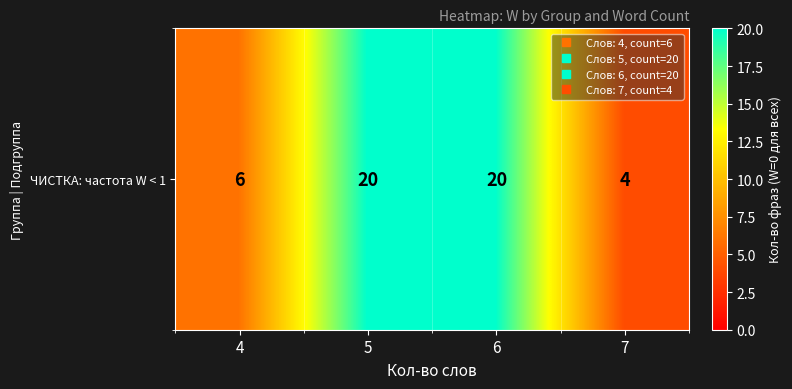

What is the sum of all values?

50